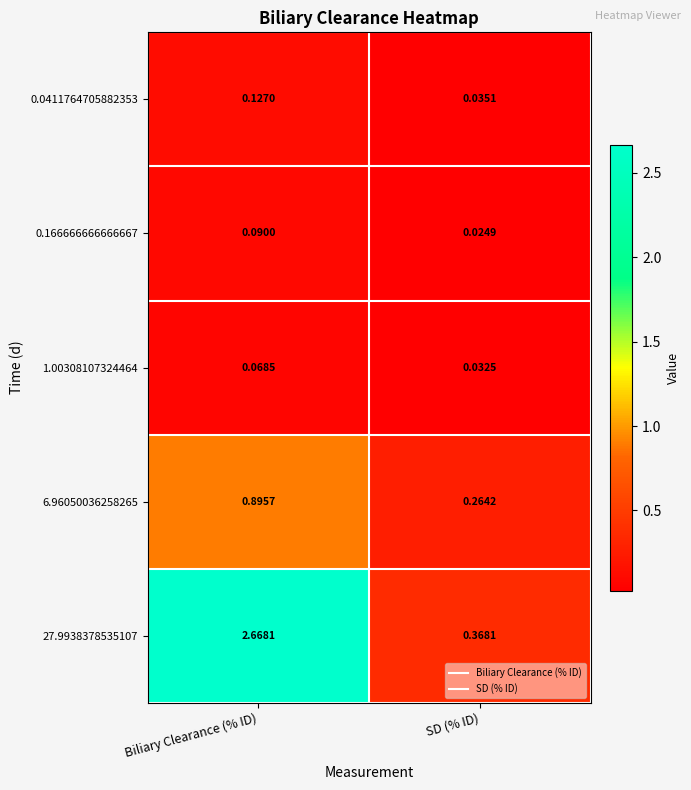

Which label corresponds to the largest value in the chart?

Biliary Clearance (% ID)